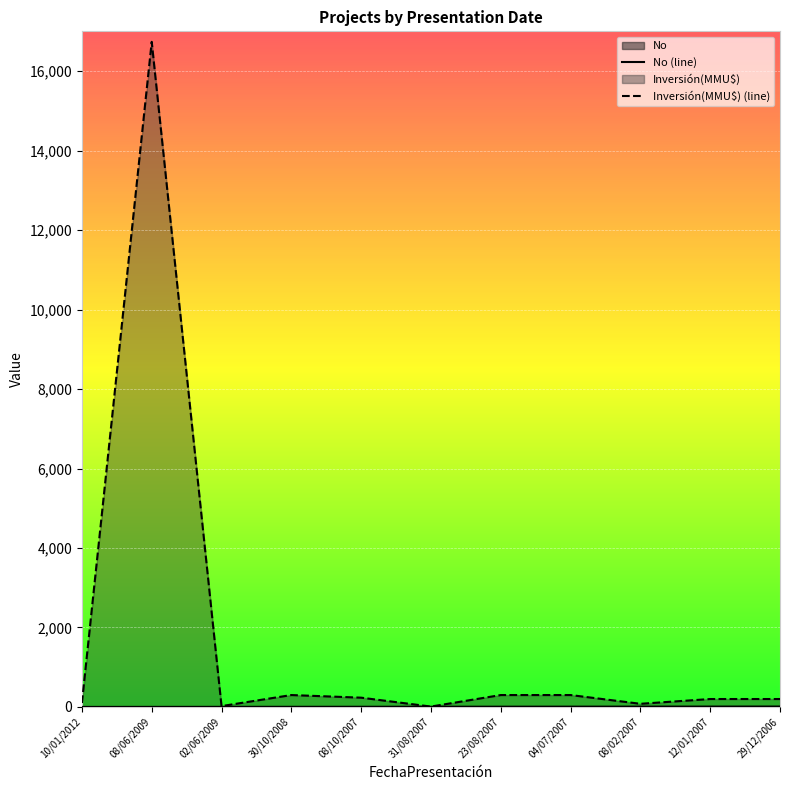

True or false: No and Inversión(MMU$) cross at least once.

False